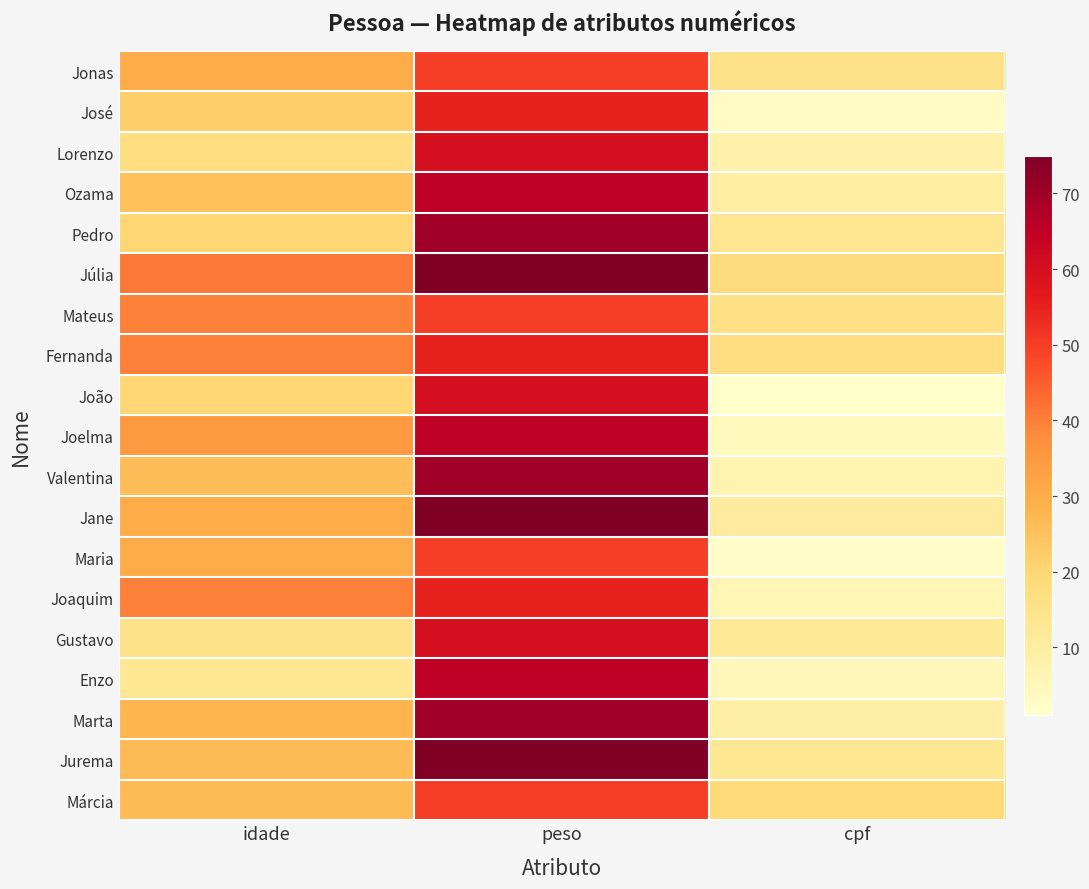

Which label corresponds to the smallest value in the chart?

cpf